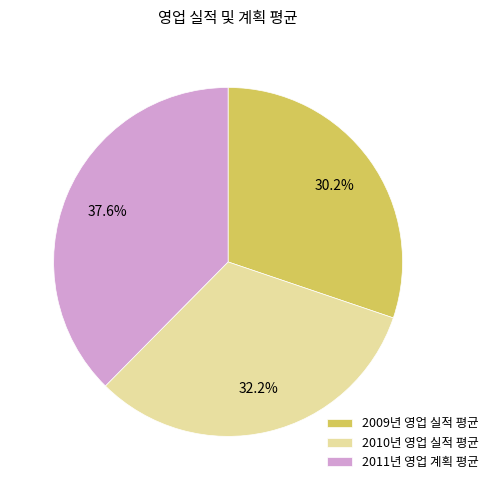

Does any single category account for the majority?

No